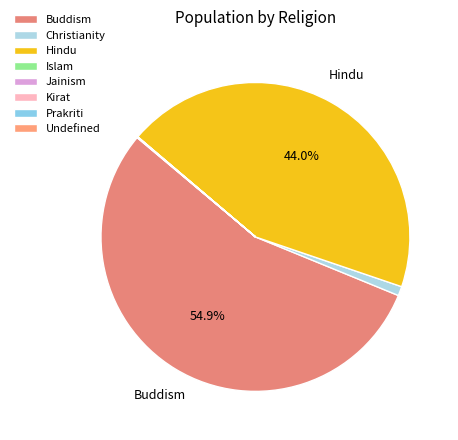

Is Prakriti the majority of the pie?

No